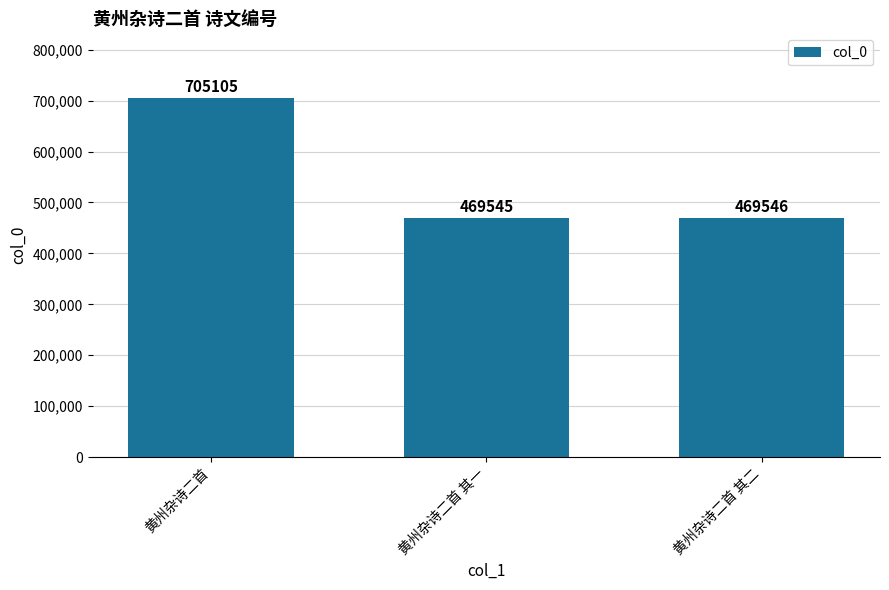

At which label is the value closest to 587325?

黄州杂诗二首 其二